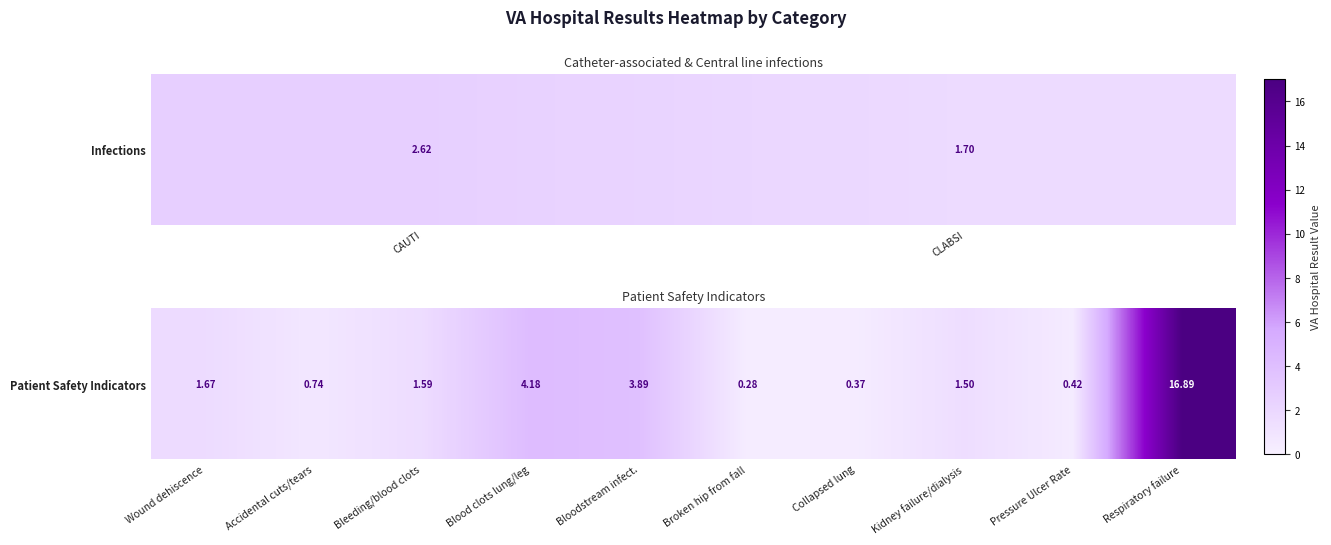

True or false: the data shows 0.1 at Broken hip from fall.

False